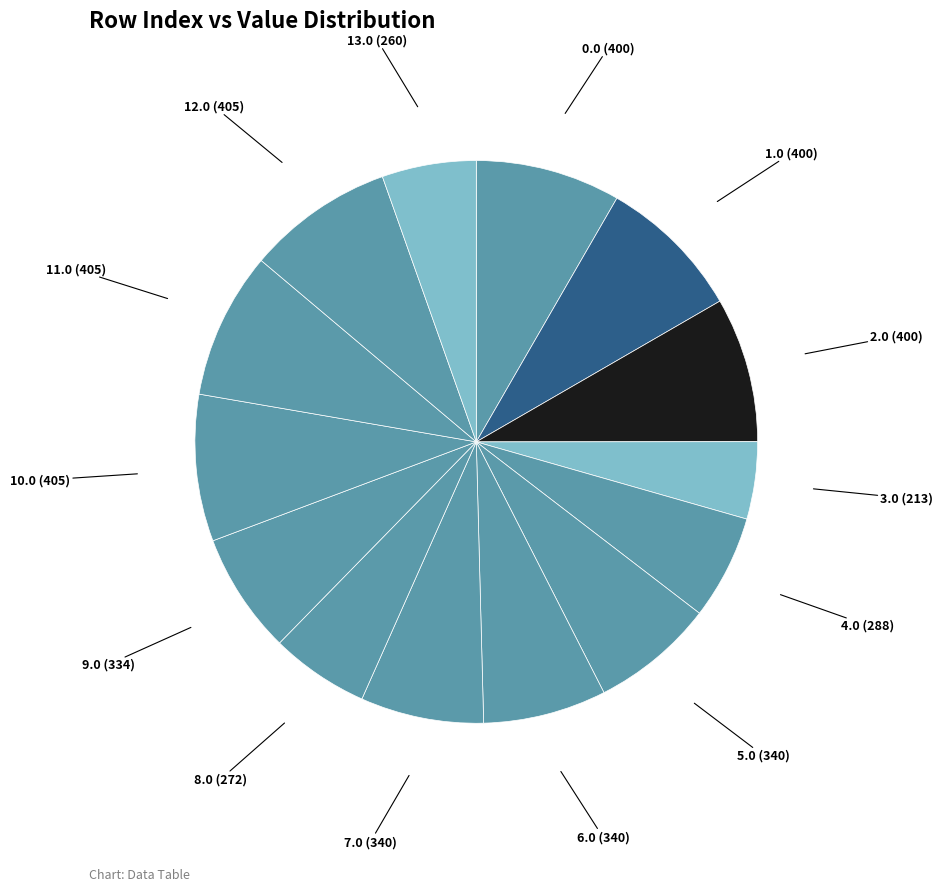

Which slice is the largest?

10.0